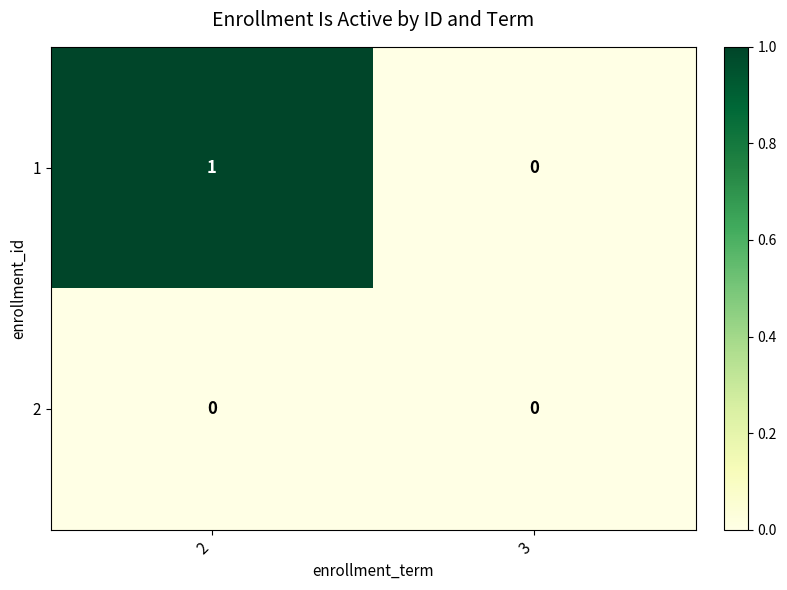

Where is 1 nearest to the value 0?

3